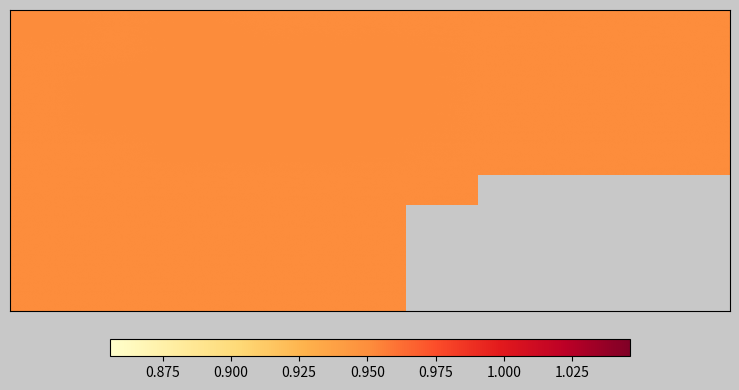

How many distinct data groups are displayed?

3